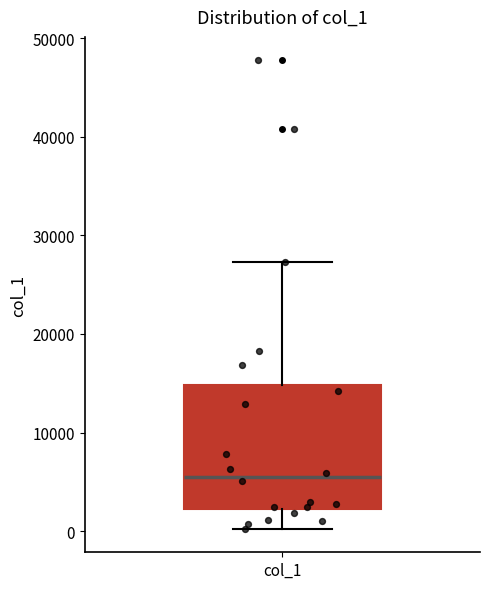

Where is the lower edge of the box for col_1 on the y-axis? The values are not printed on the chart, so give them approximately, as read against the axis.

2000